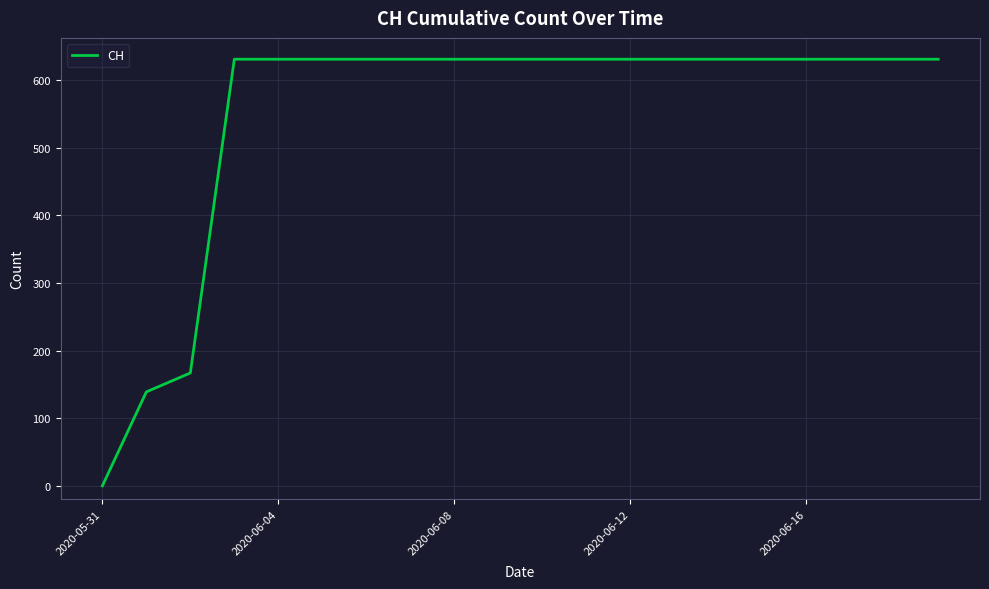

What is the maximum value shown in the chart?

631